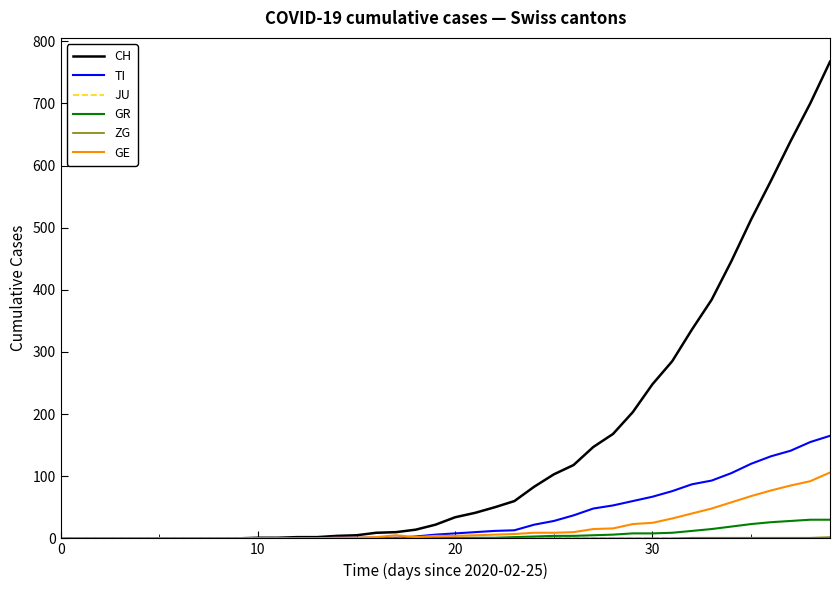

Which series has the largest range (max minus min)?

CH